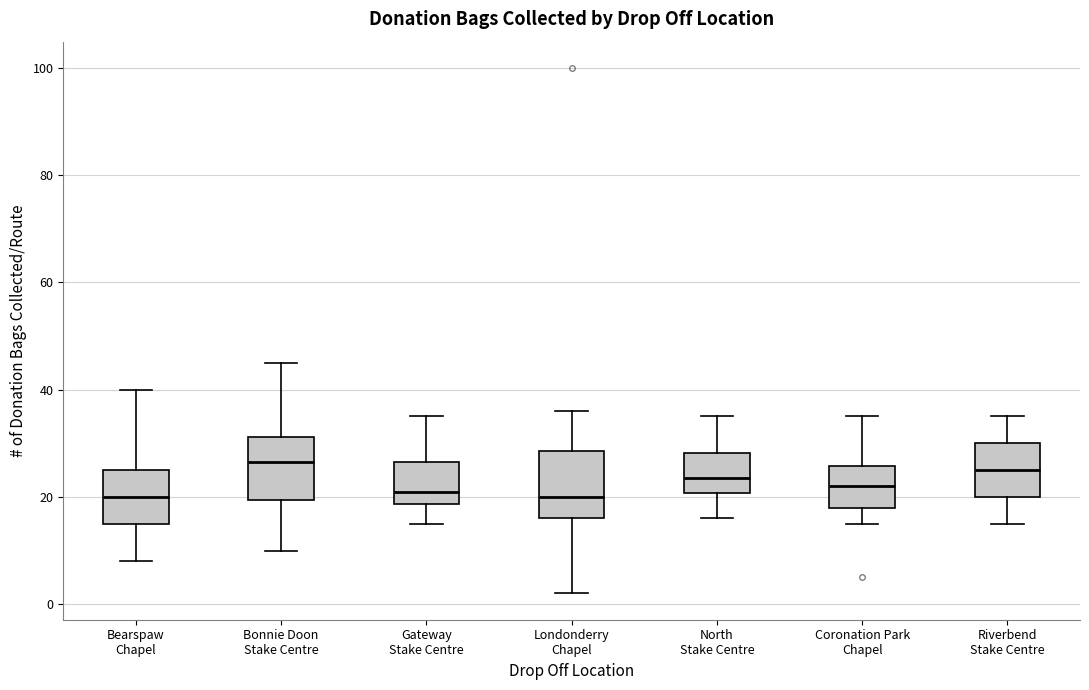

Reading left to right, read every box against the y-axis: the position of its median line, the range the box covers, and the ends of its whiskers. The values are not printed on the chart, so give them approximately, as read against the axis.

Bearspaw Chapel: median 20, box 16 to 26, whiskers 8 to 40
Bonnie Doon Stake Centre: median 26, box 20 to 32, whiskers 10 to 46
Gateway Stake Centre: median 22, box 18 to 26, whiskers 16 to 36
Londonderry Chapel: median 20, box 16 to 28, whiskers 2 to 36
North Stake Centre: median 24, box 20 to 28, whiskers 16 to 36
Coronation Park Chapel: median 22, box 18 to 26, whiskers 16 to 36
Riverbend Stake Centre: median 26, box 20 to 30, whiskers 16 to 36